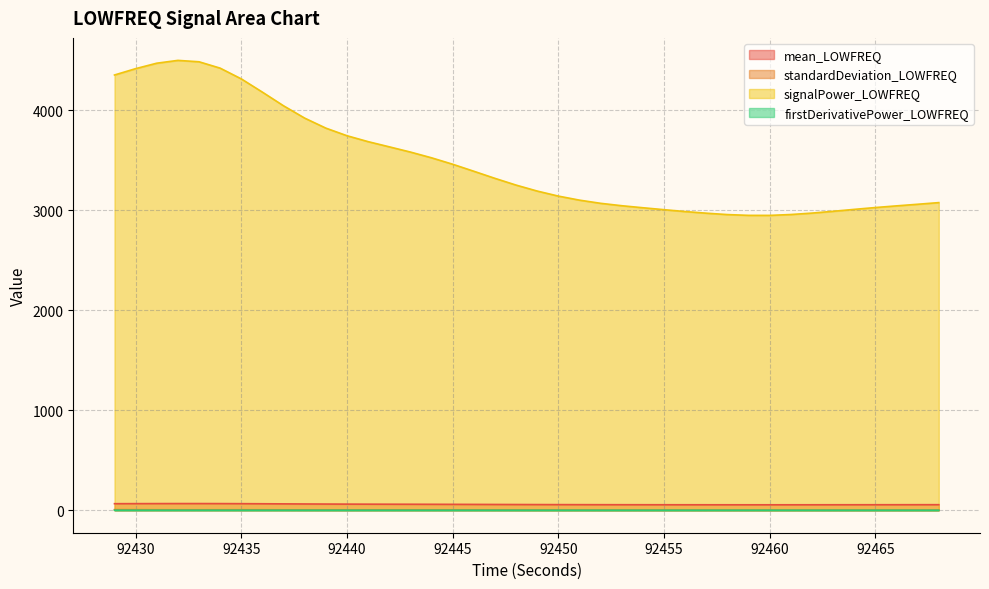

What is the difference between the signalPower_LOWFREQ values at 92458 and 92461?

0.6